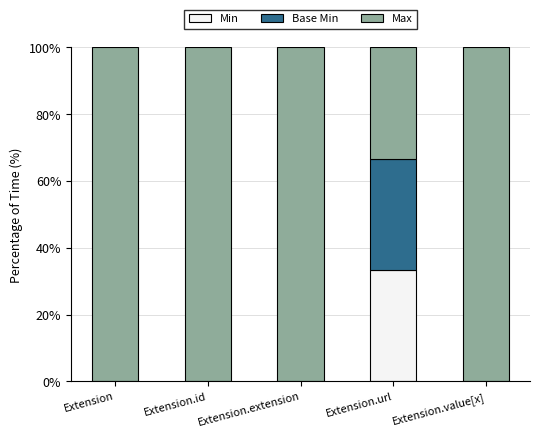

What is the total value across all series at Extension.id?

100.0